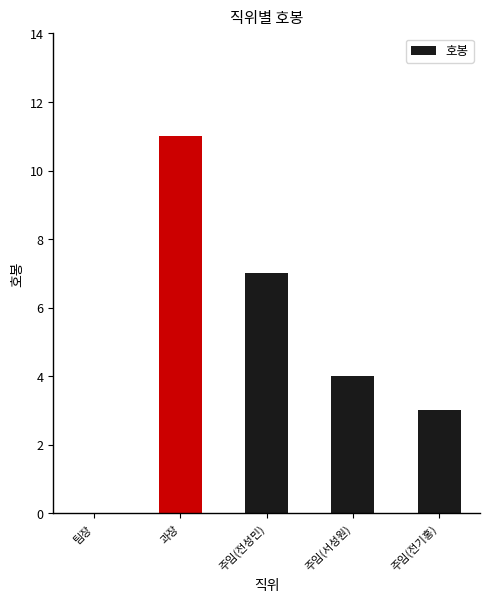

Is it true that the value at 과장 is 11?

True